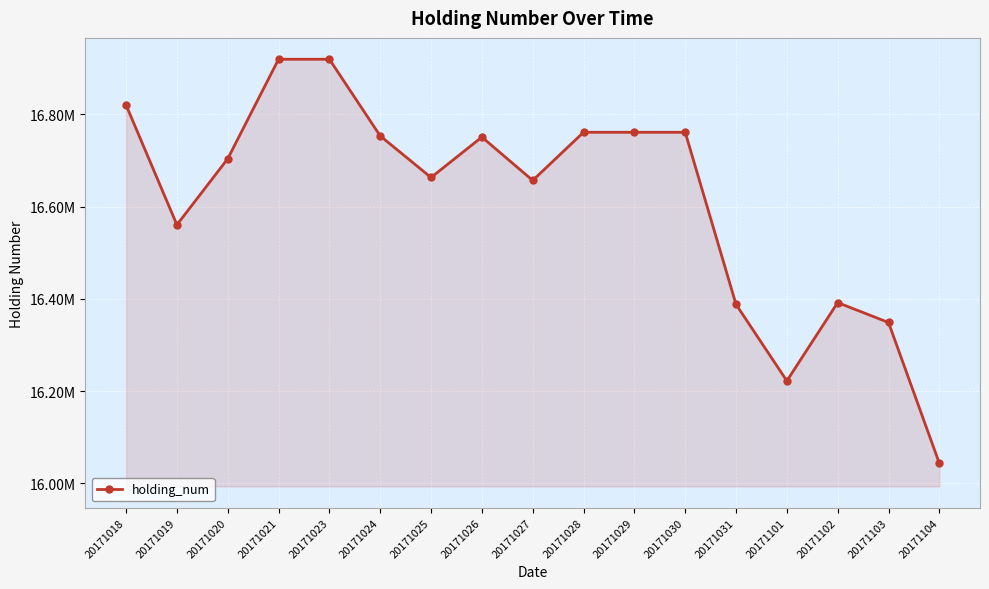

What is the average value?

16613206